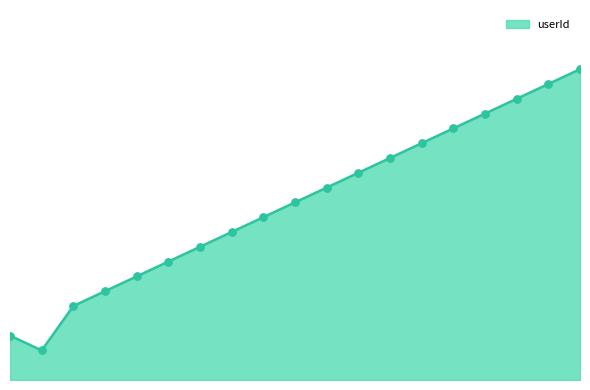

Does the chart have visible grid lines?

No